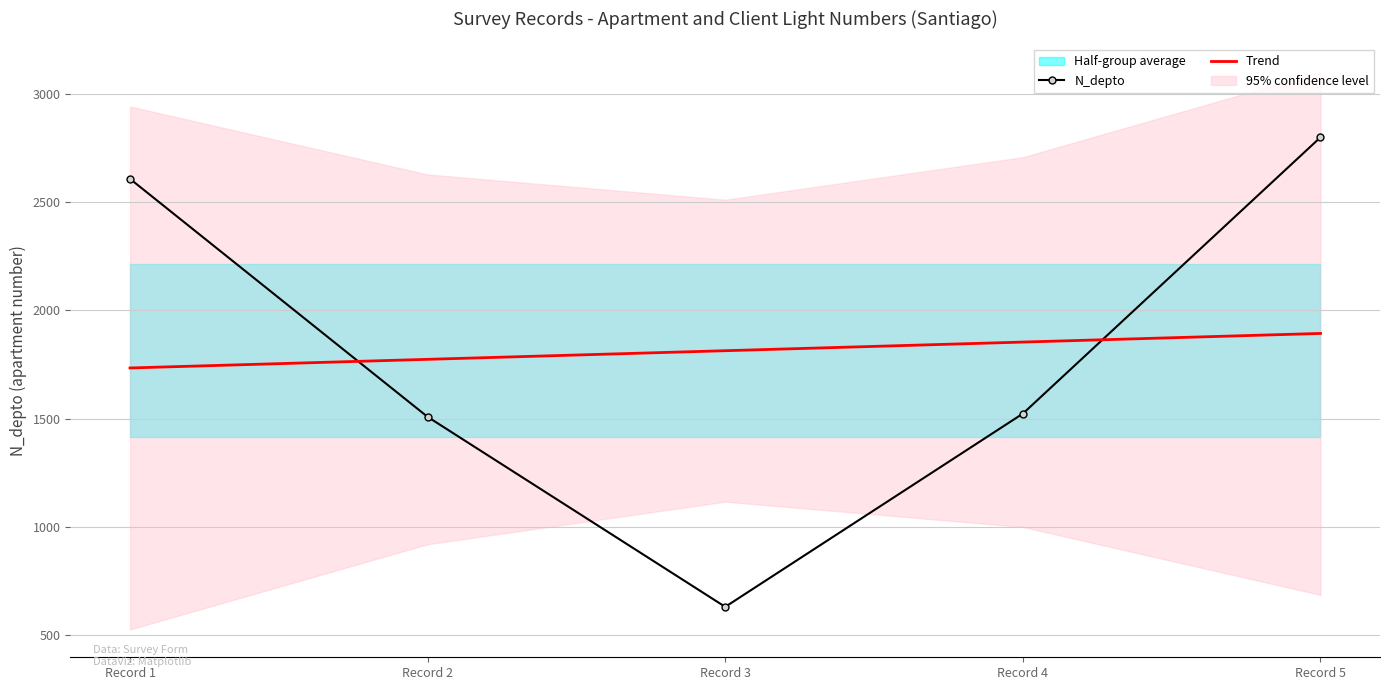

True or false: N_depto and Trend intersect in this chart.

True